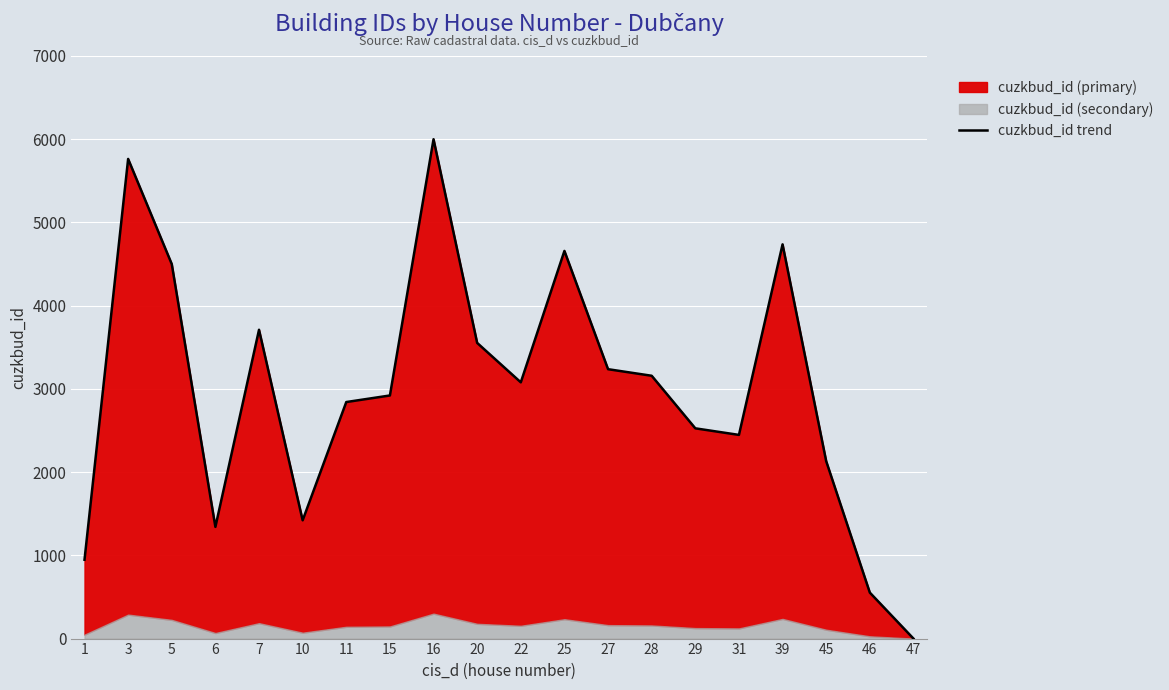

Is it true that the value at 1 is 947.4?

True